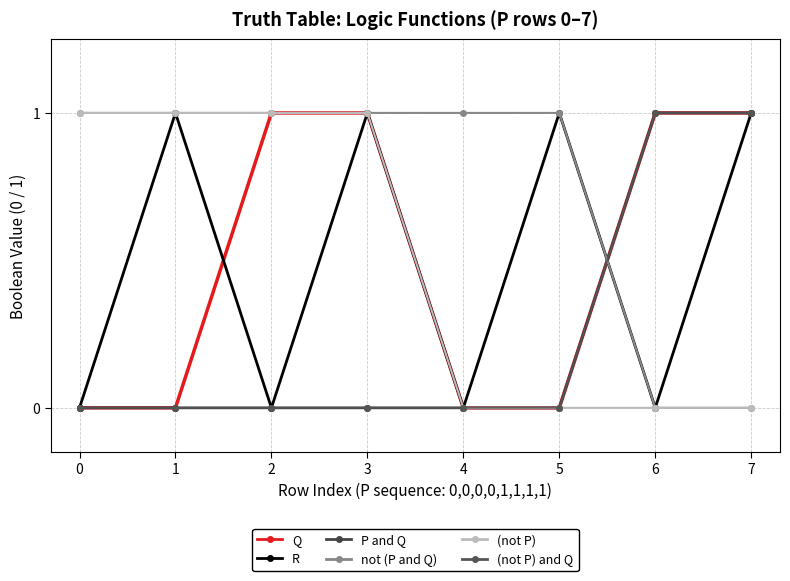

What is the difference between the maximum and minimum values in the Q series?

1